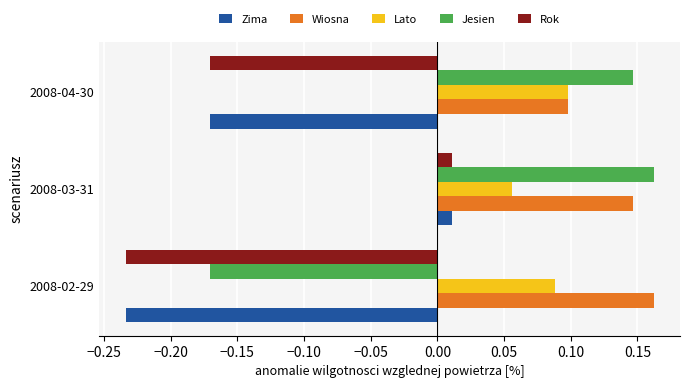

Which series has the largest total across all categories?

Wiosna